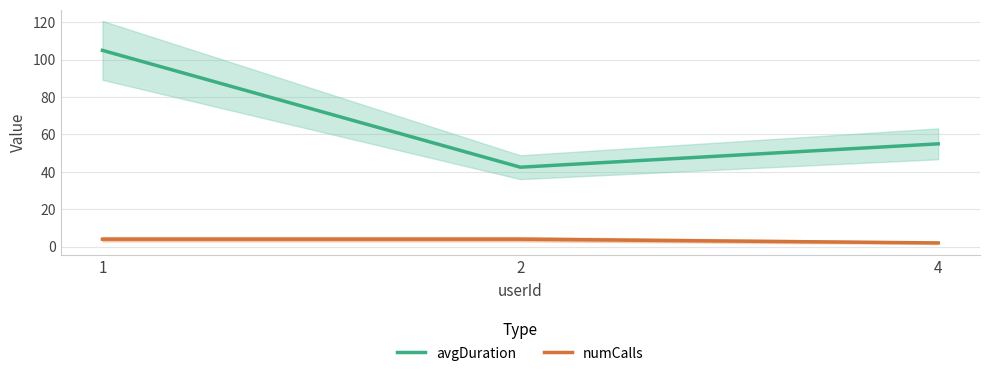

What is the approximate value of numCalls at 4?

2.0